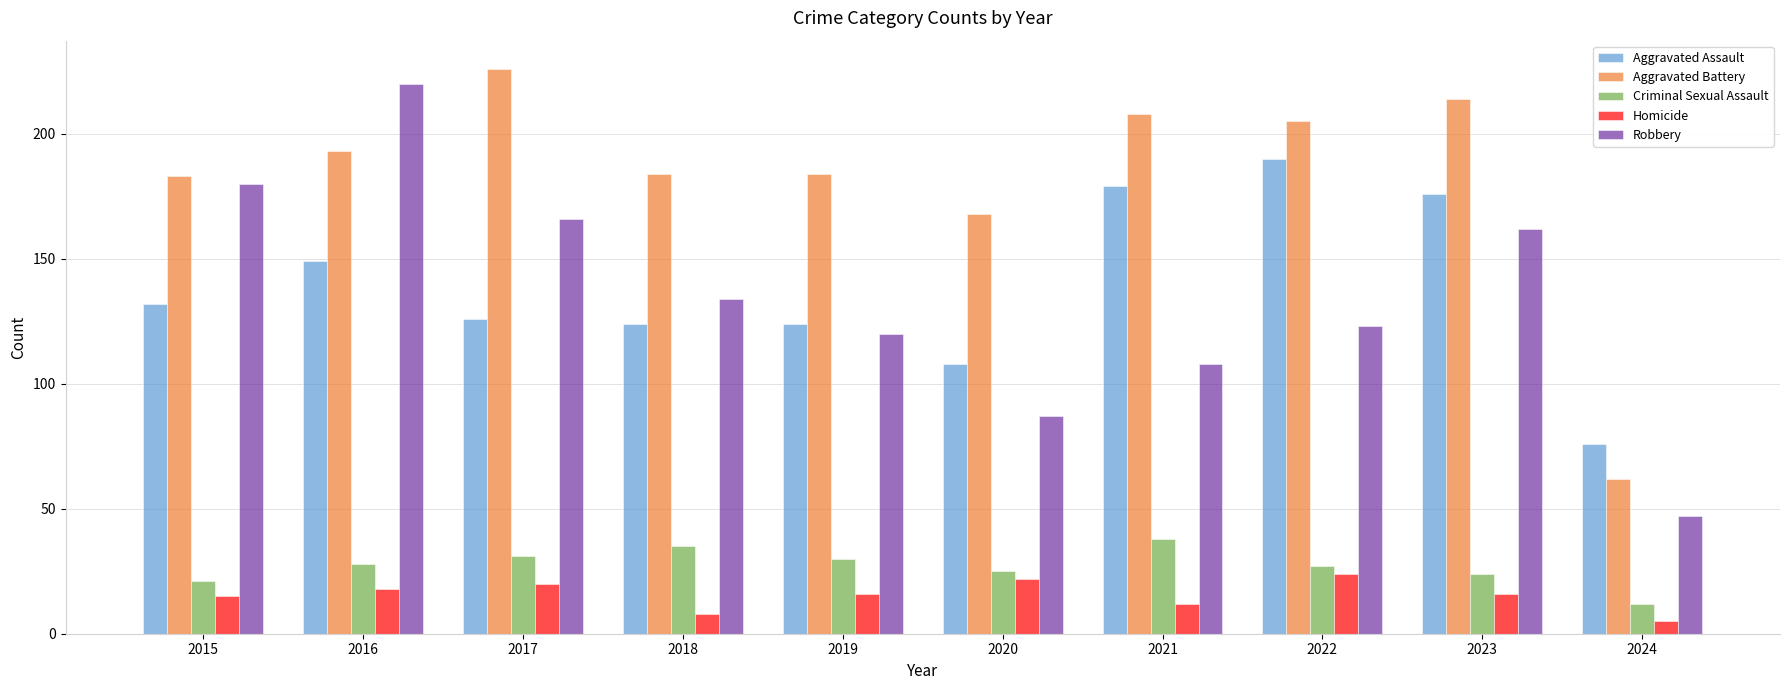

Rank the series at 2015 from highest to lowest value.

Aggravated Battery, Robbery, Aggravated Assault, Criminal Sexual Assault, Homicide